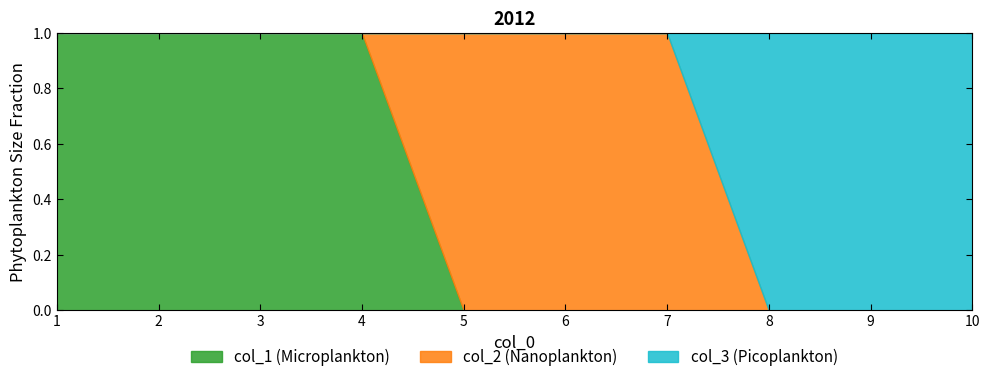

What is the difference between the second highest and minimum values in the col_2 series?

1